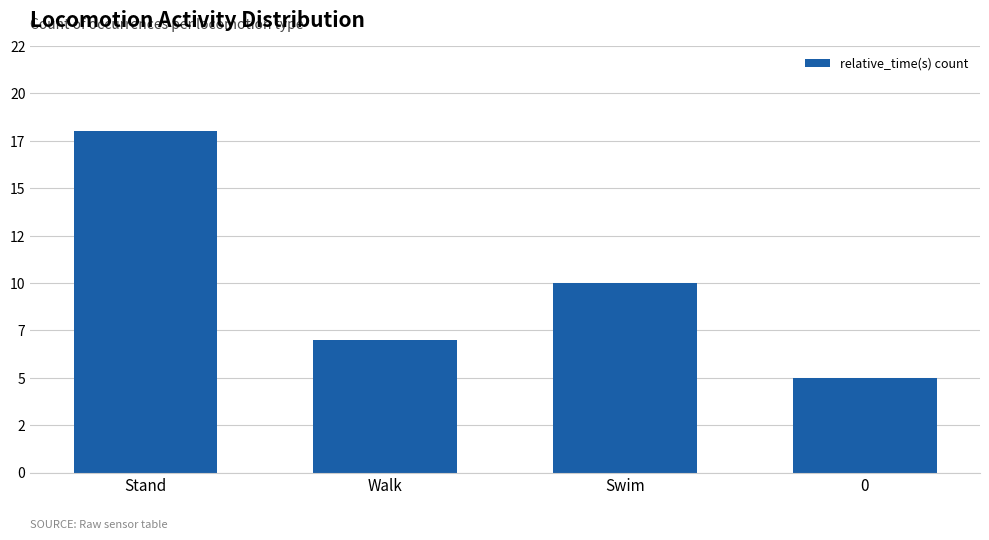

Reading left to right, what are all the values shown in this chart?

18	7	10	5